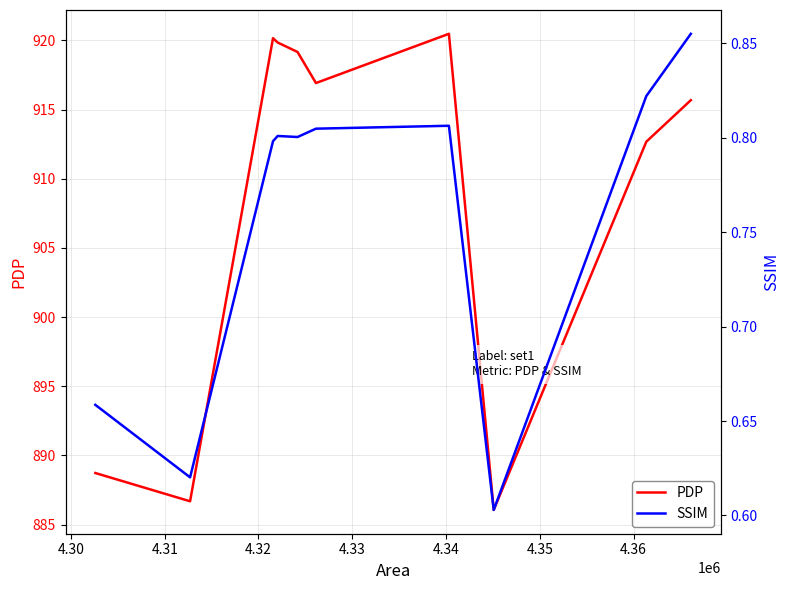

True or false: PDP has a value of 1232.6 at 4.36.

False